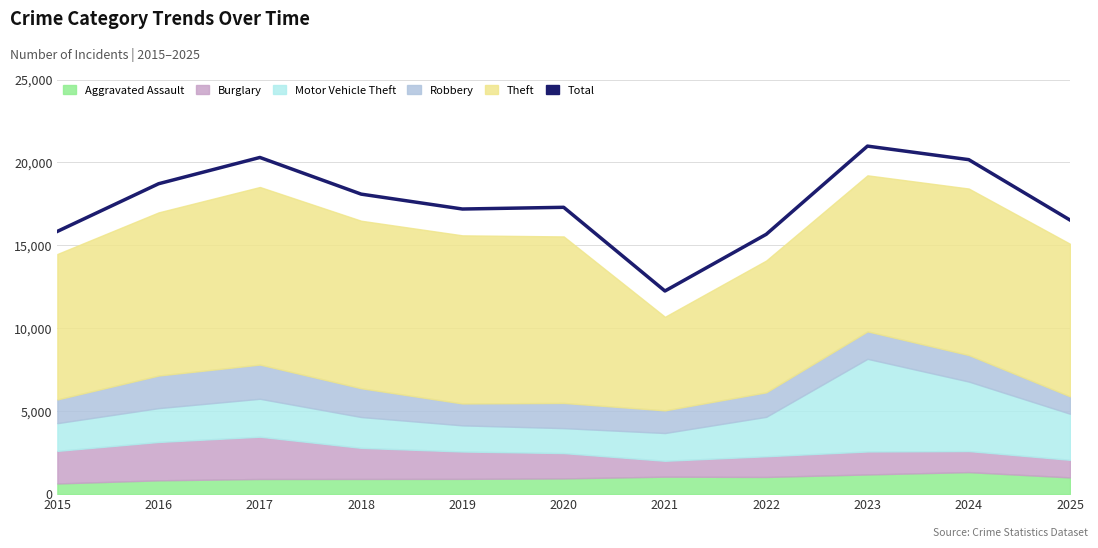

List the labels in order of value, largest first.

2023, 2017, 2024, 2016, 2018, 2020, 2019, 2025, 2015, 2022, 2021